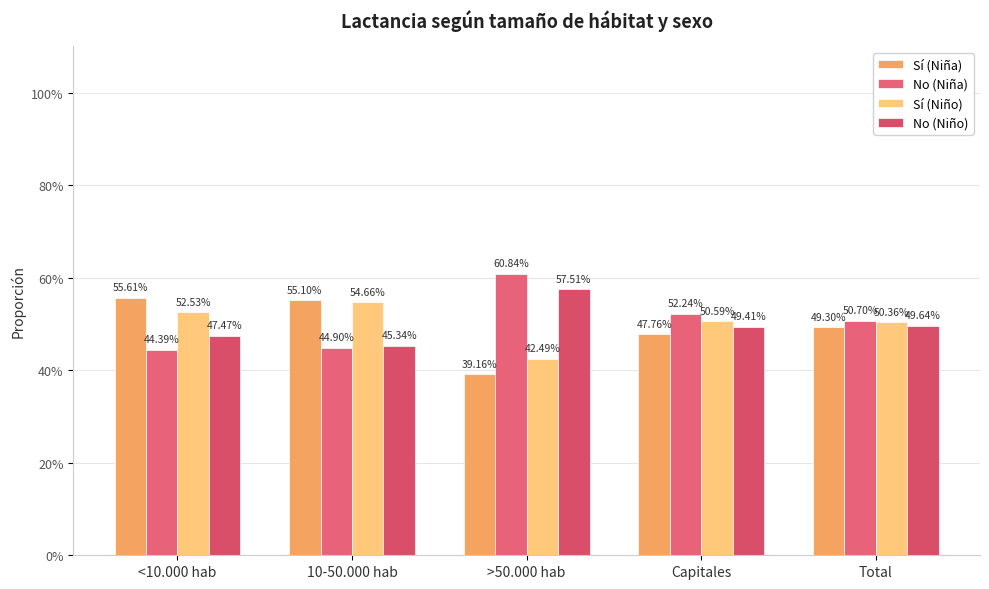

What is the minimum value for Sí (Niño)?

0.4